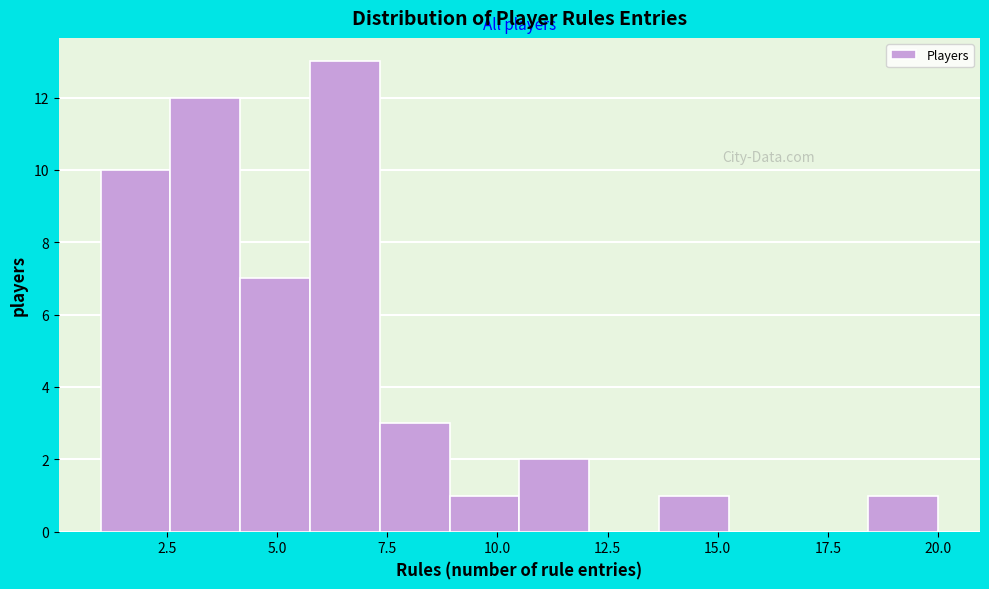

Read against the x-axis, roughly where is the centre of the tallest bar?

6.5